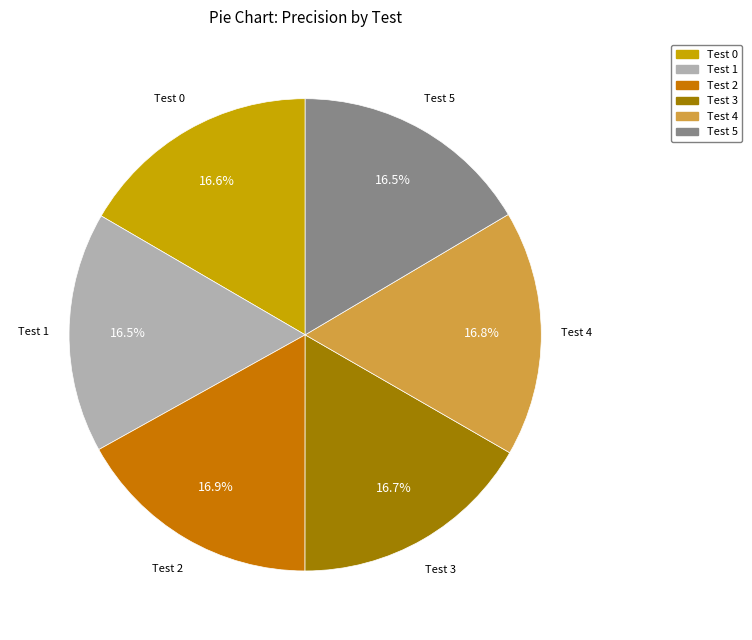

To the nearest percent, what percentage of the pie is Test 0?

17%